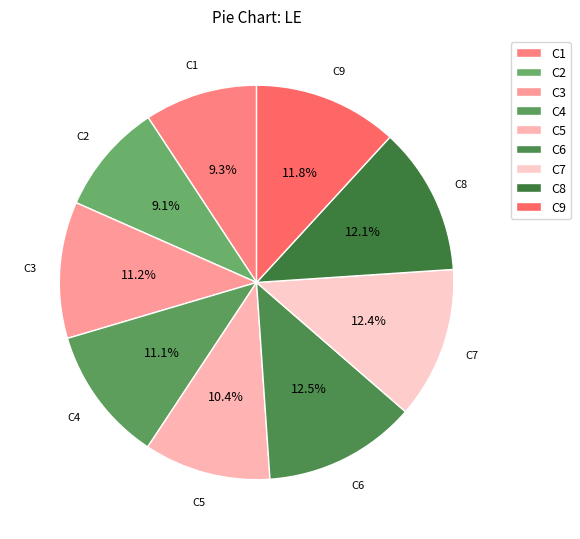

What percentage is the C1 slice, to the nearest percent?

9%